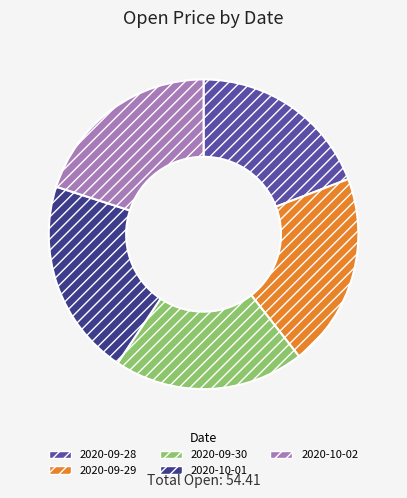

Approximately how many times larger is the value at 2020-09-28 compared to 2020-09-30?

1.0